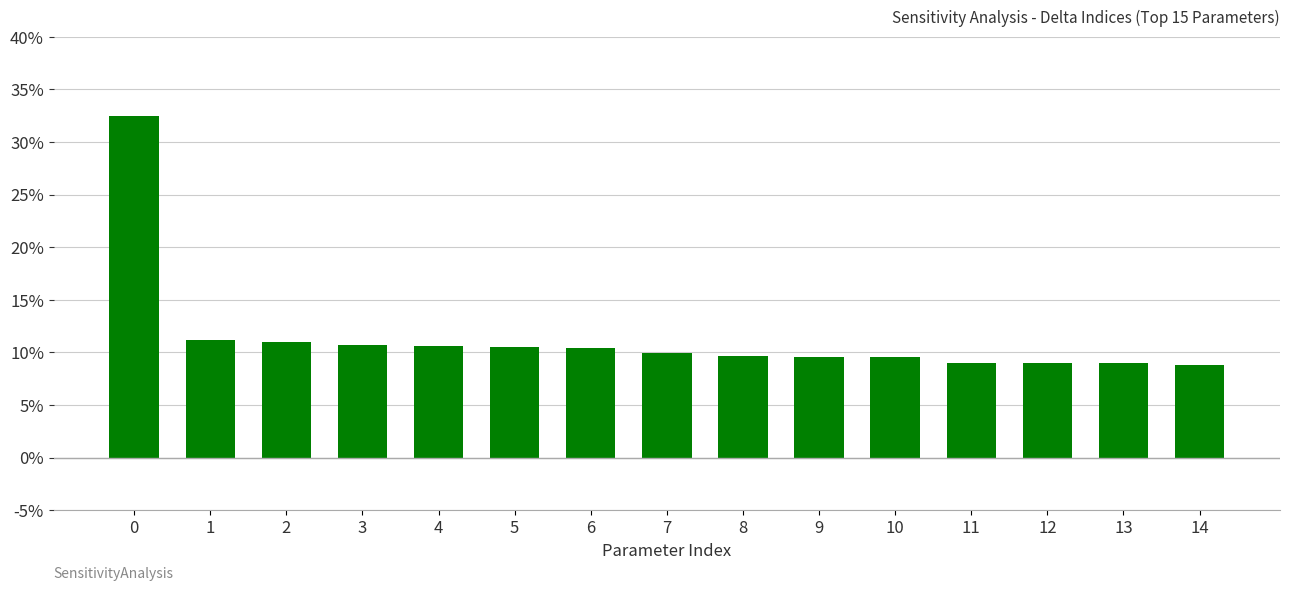

At which label is the value closest to 0?

14